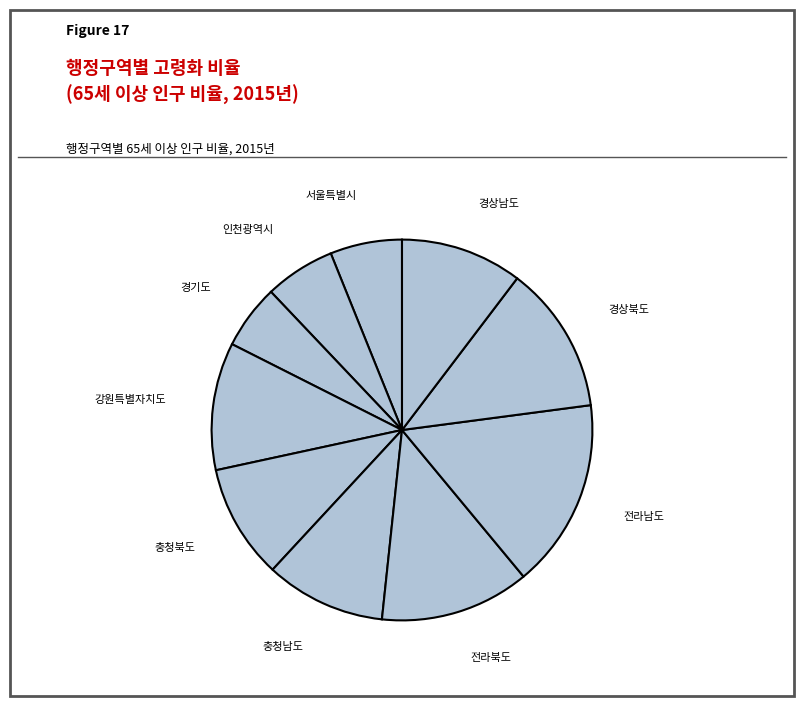

Is there any slice that represents more than half of the pie?

No